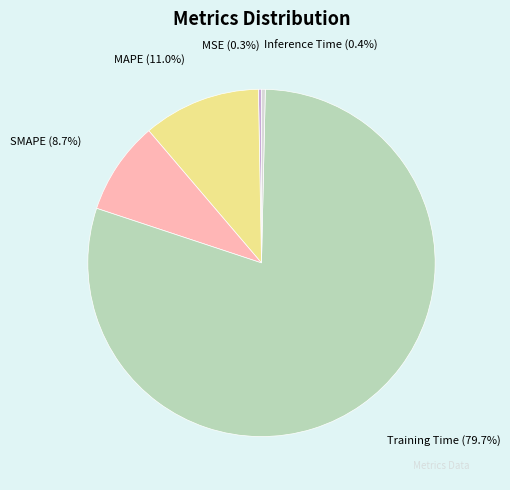

The Inference Time slice represents 0% of the pie. True or false?

True